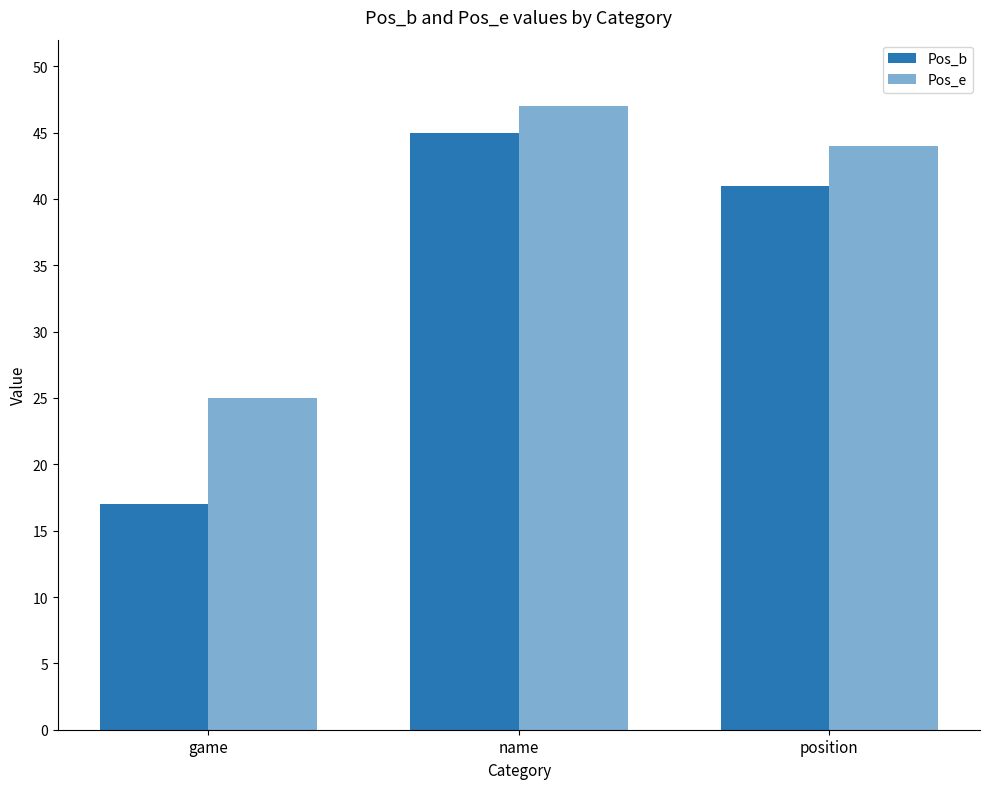

What value does the Pos_b series have at position, to the nearest 5?

40